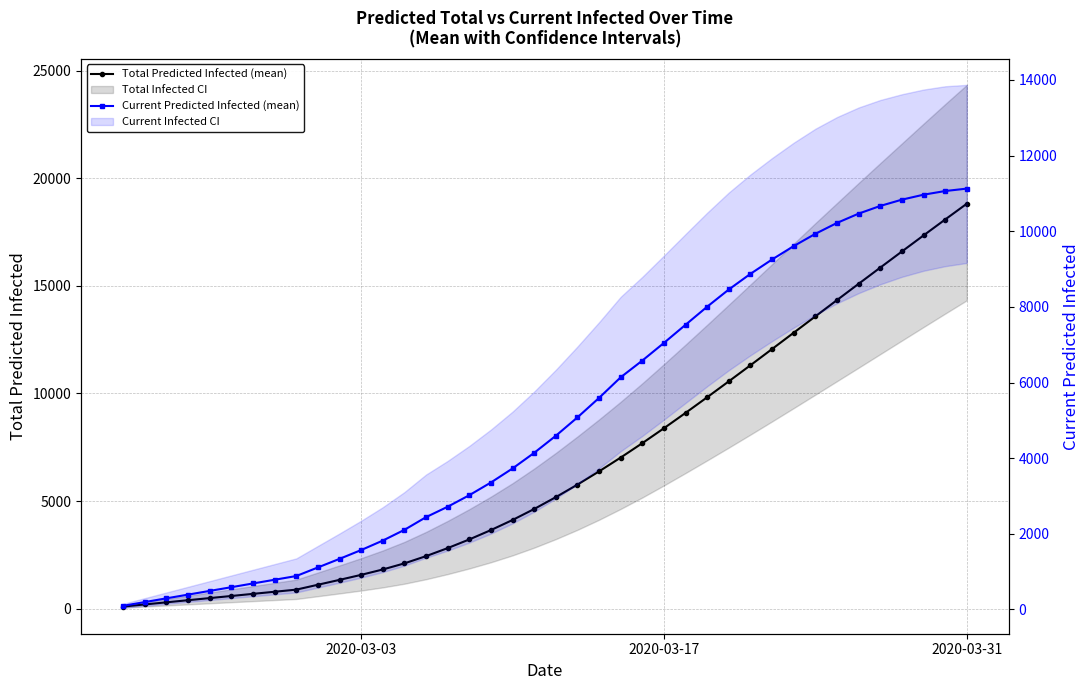

The Current Predicted Infected (mean) series shows 144 at 2020-03-31. True or false?

False